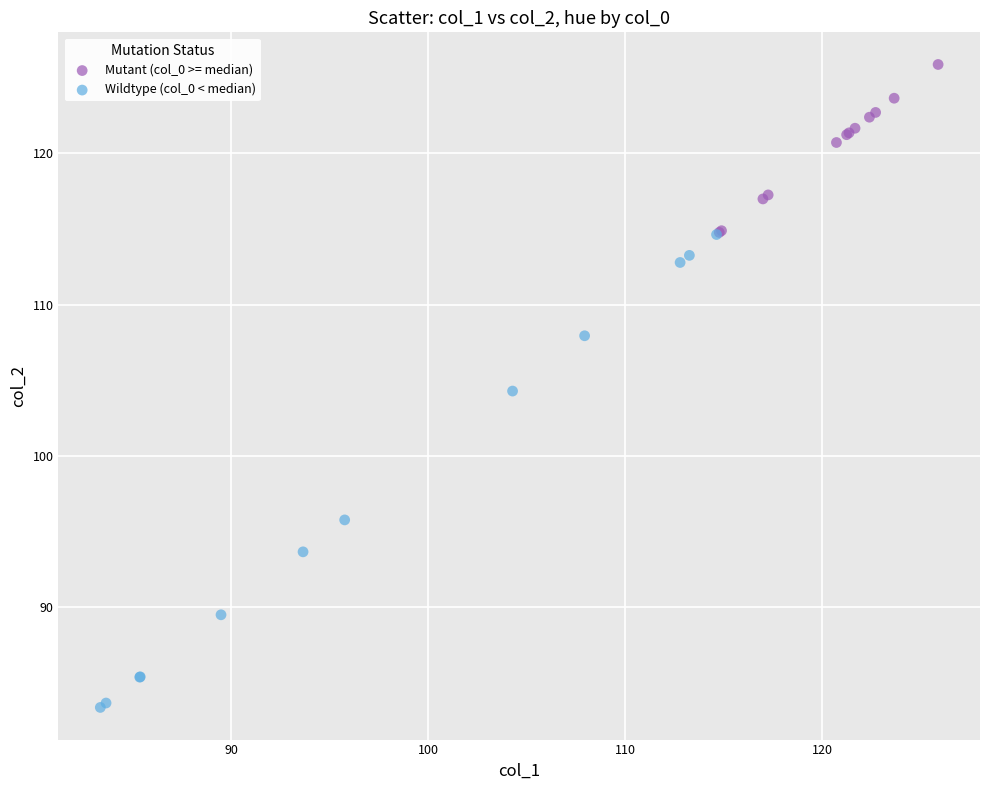

Which series contains the lowest Y value?

Wildtype (col_0 < median)